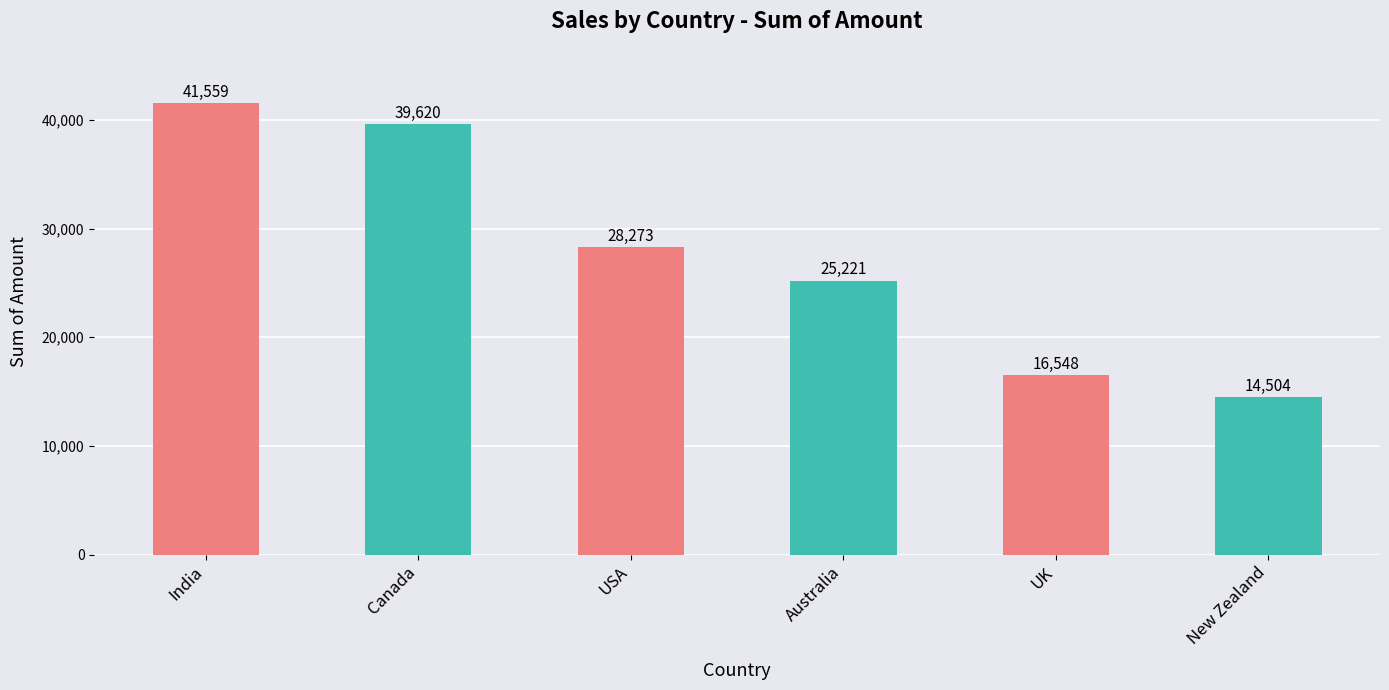

What is the difference between the maximum and second lowest values?

25011